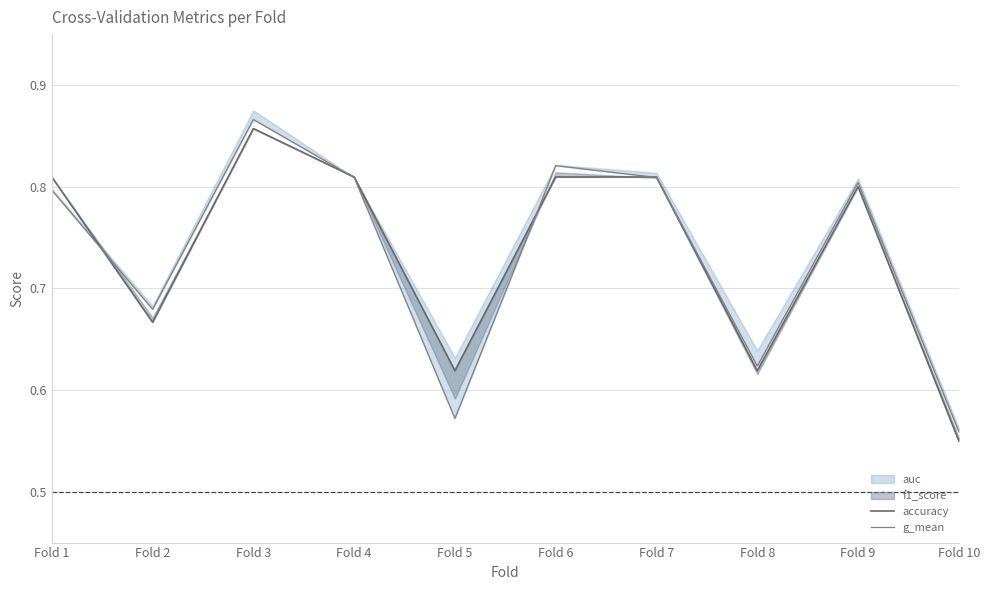

After their last crossing, which series has the higher values: g_mean or accuracy?

g_mean